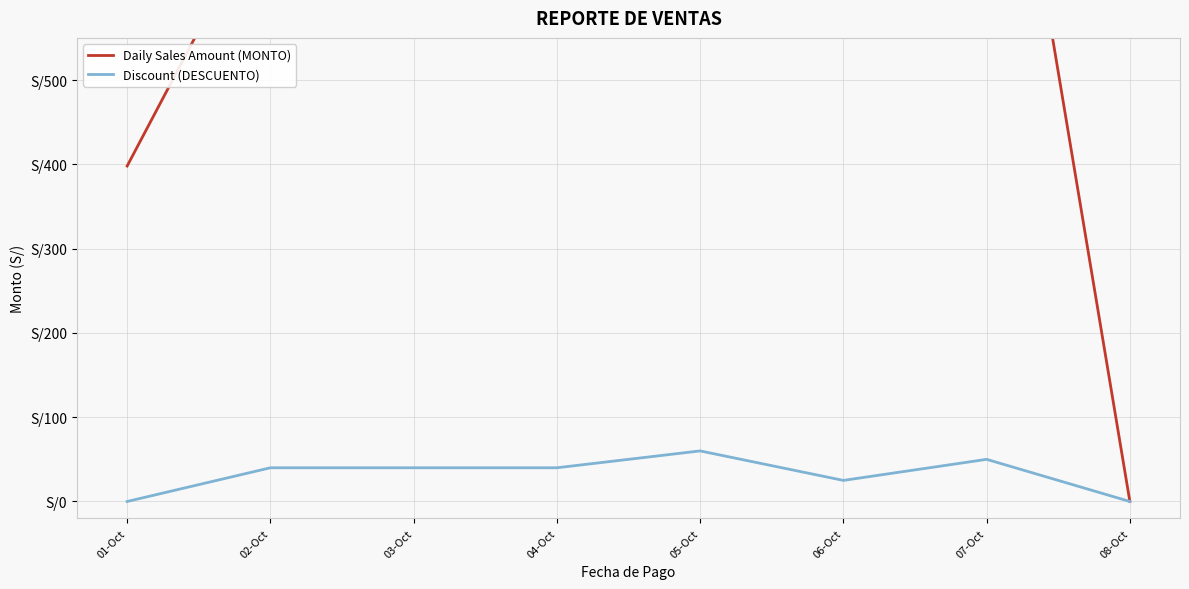

What is the difference between the highest and lowest values at 05-Oct?

1411.9